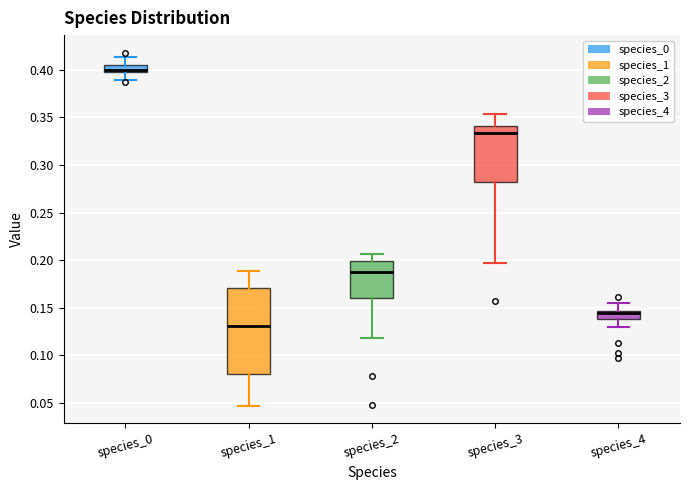

Comparing the boxes themselves (not the whiskers), which one is the tallest?

species_1